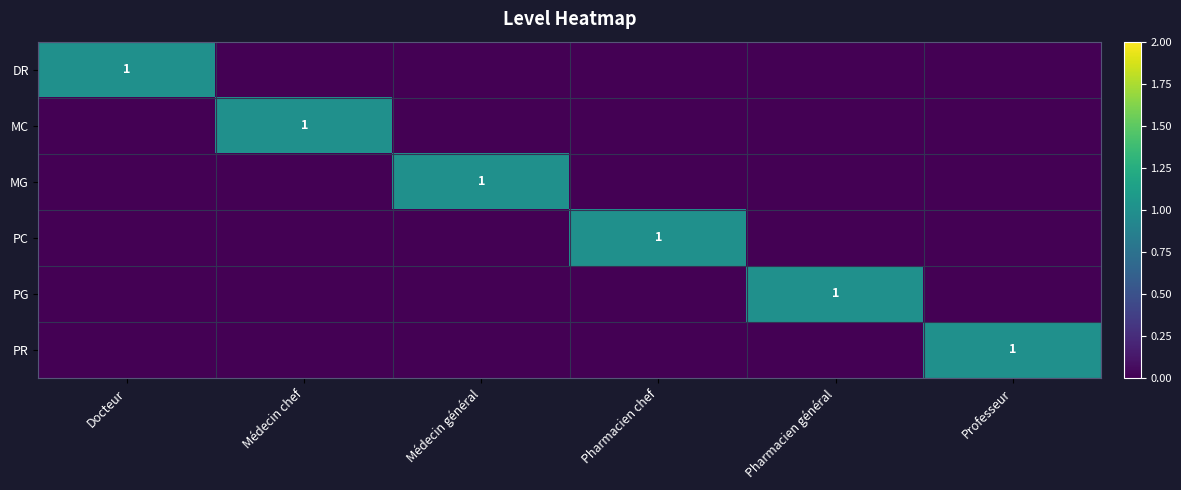

The MC series shows 2 at Médecin chef. True or false?

False